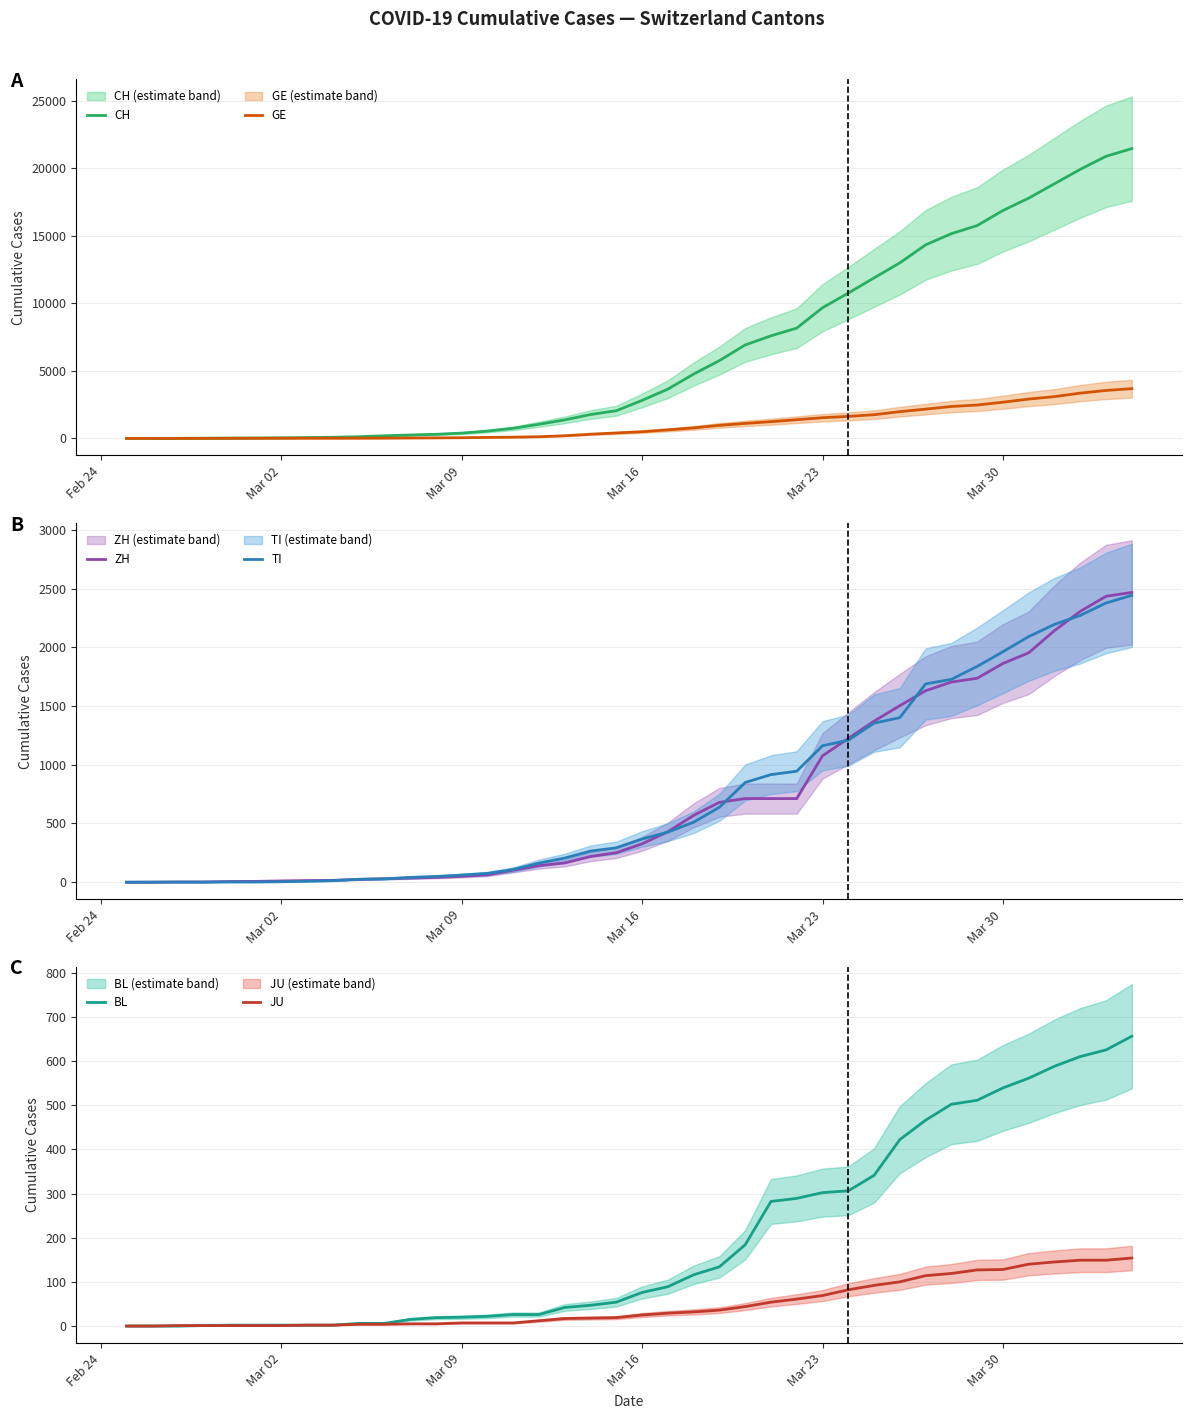

Which series has the largest range (max minus min)?

CH